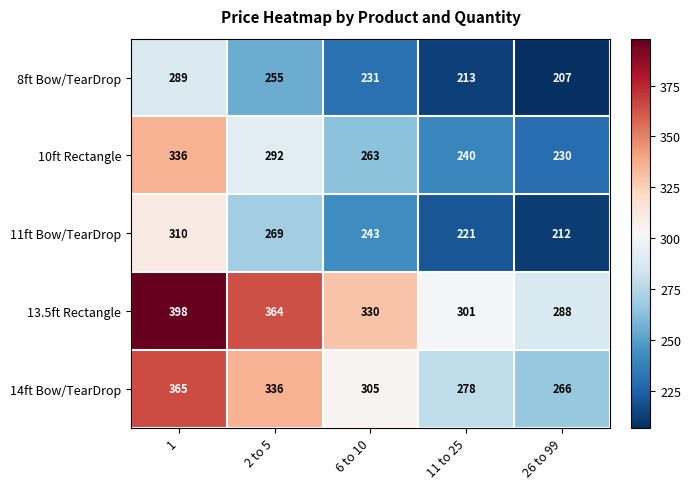

What is the maximum value for 8ft Bow/TearDrop?

289